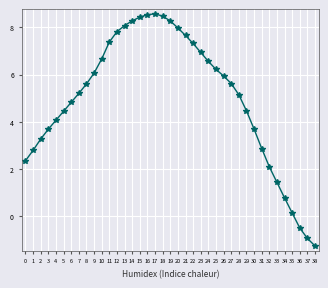

What is the minimum value shown in the chart?

-1.3